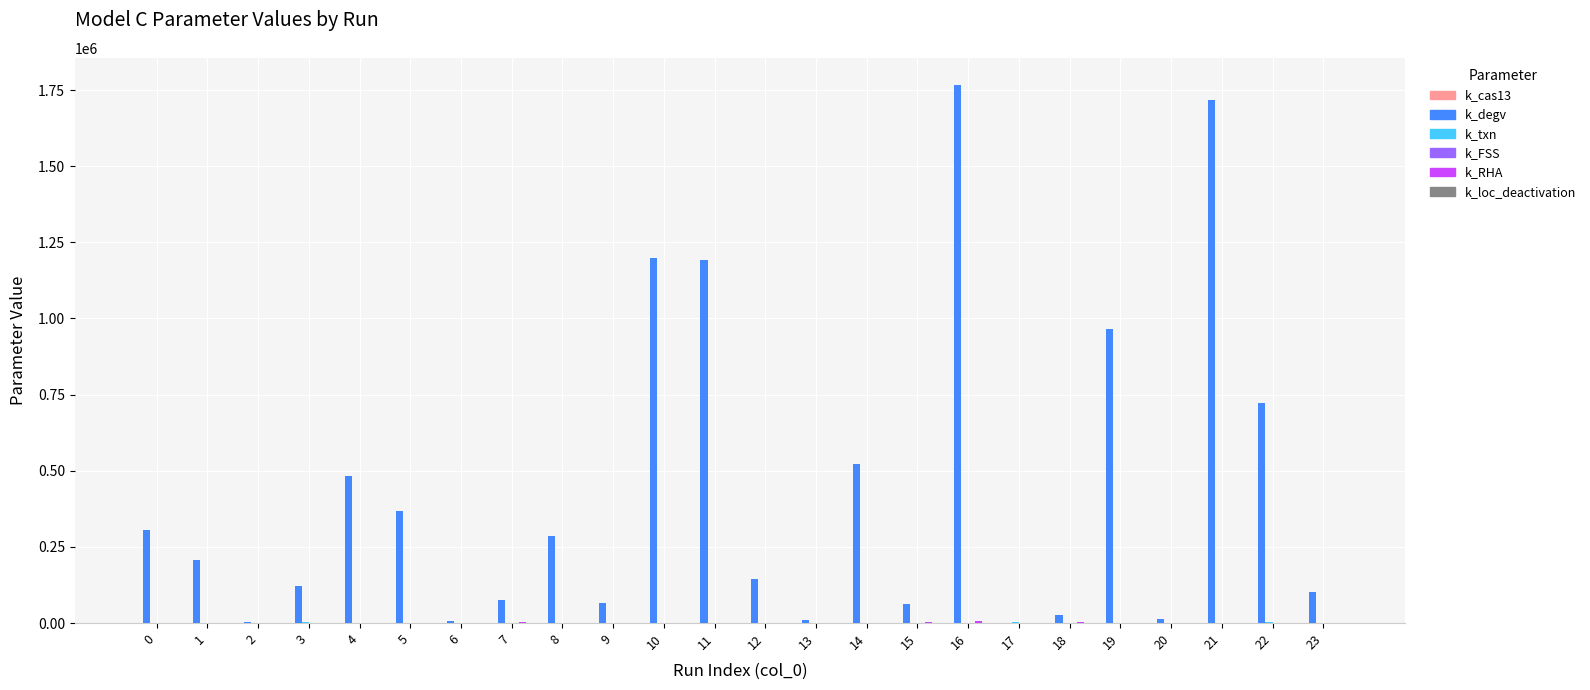

Which series has the largest total across all categories?

k_degv